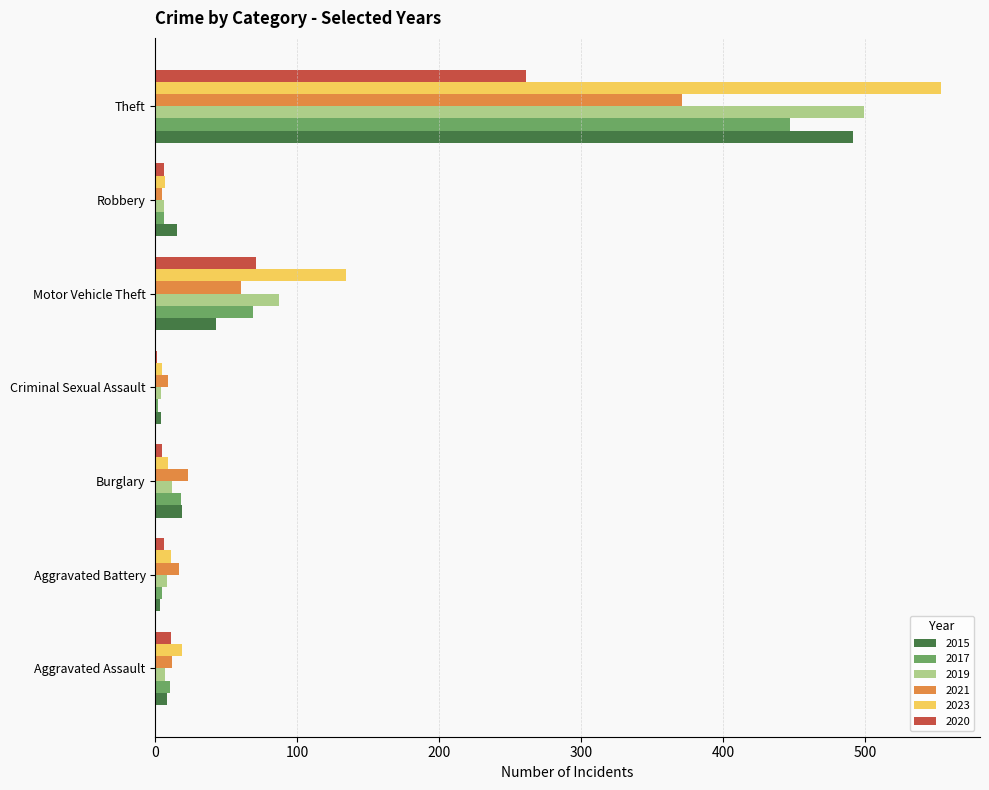

What is the highest value of the 2021 series?

371